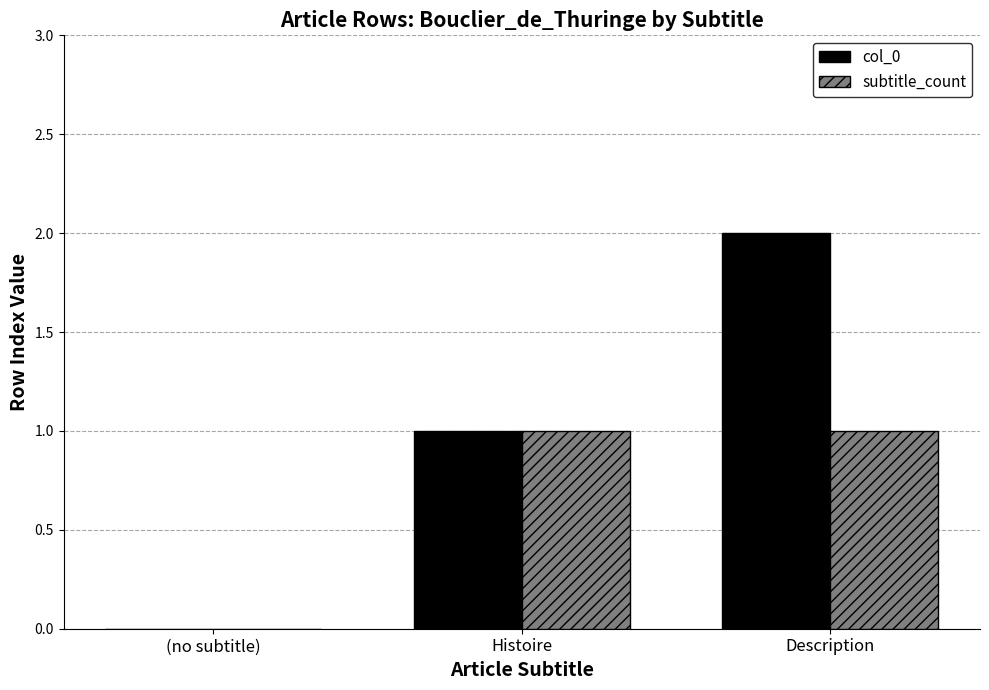

At which category is the sum across all series the highest?

Description